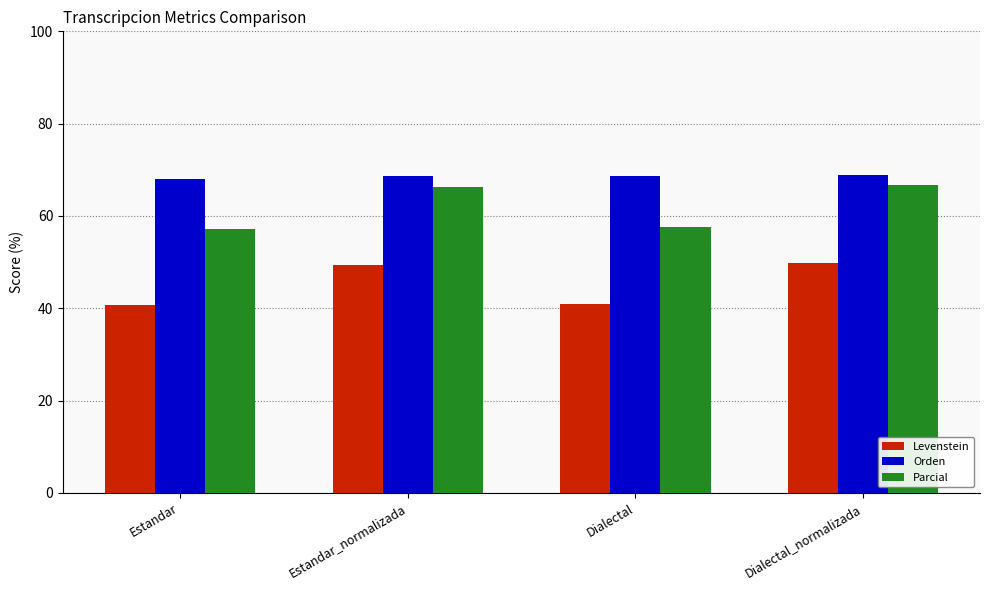

Which series has the largest range (max minus min)?

Parcial